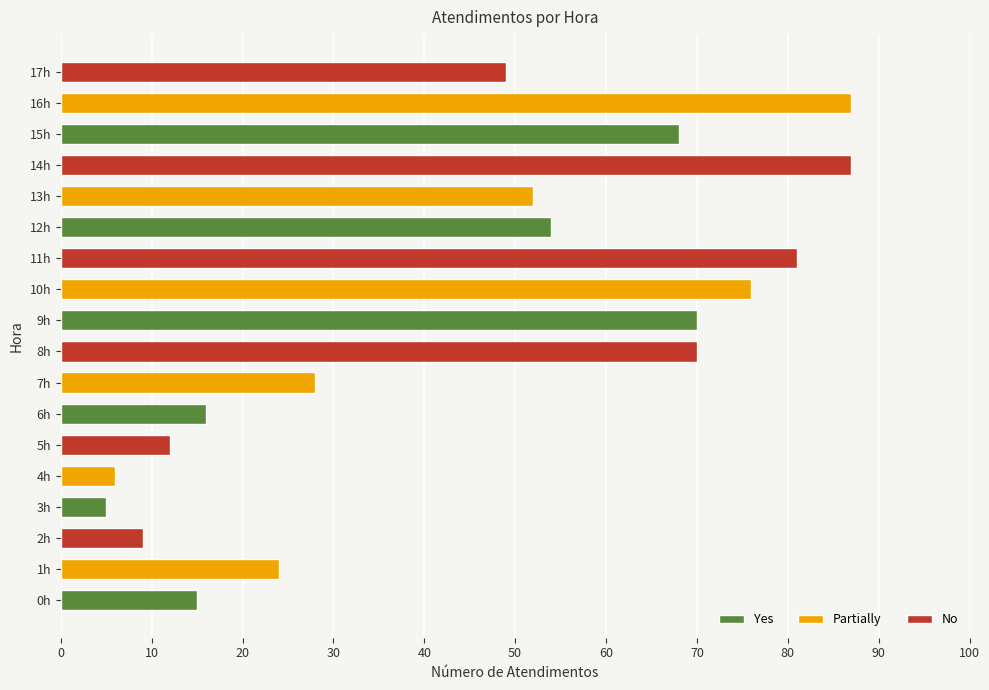

Is it true that the value at 1h is 24?

True